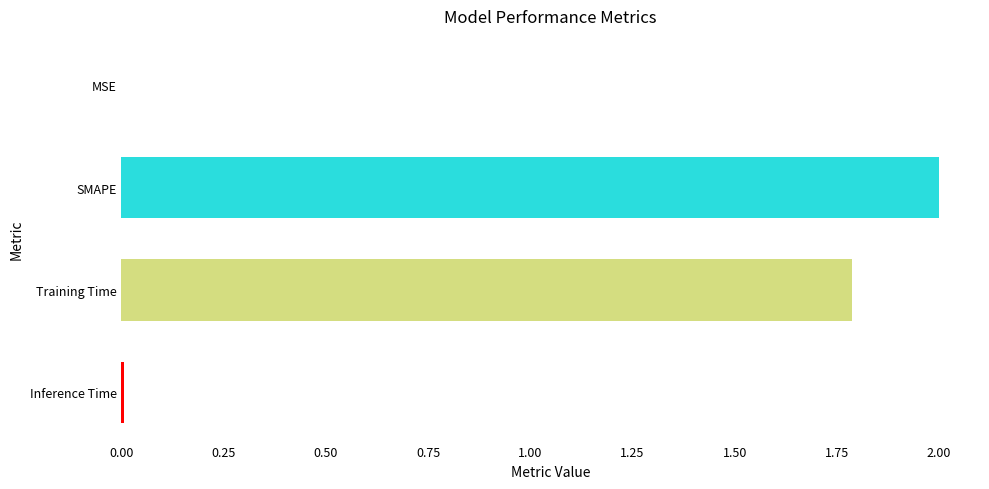

What is the ratio of the value at SMAPE to the value at Training Time?

1.1